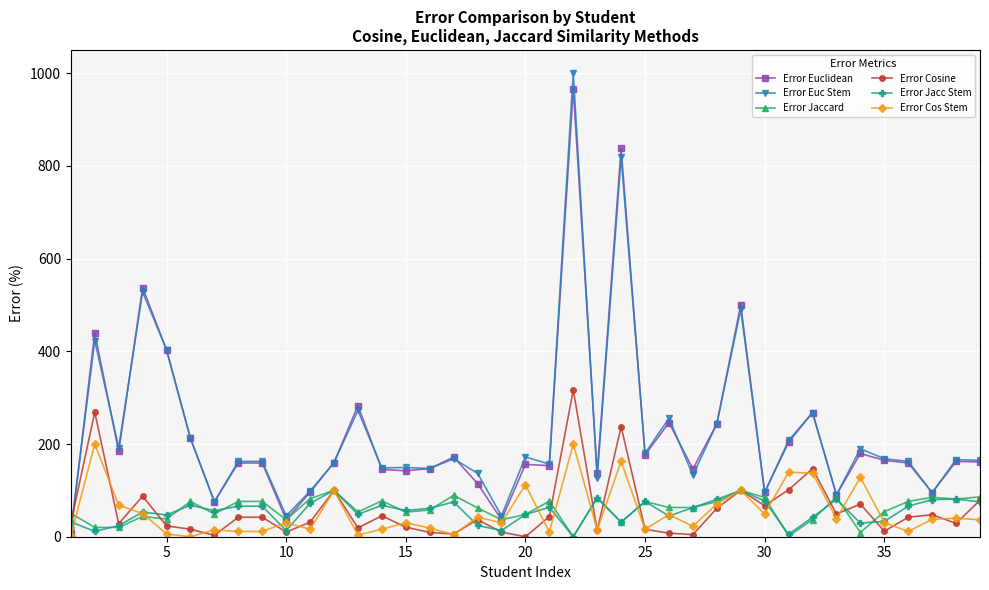

What is the value of the Error Cos Stem point at the 22nd from the left?

200.0